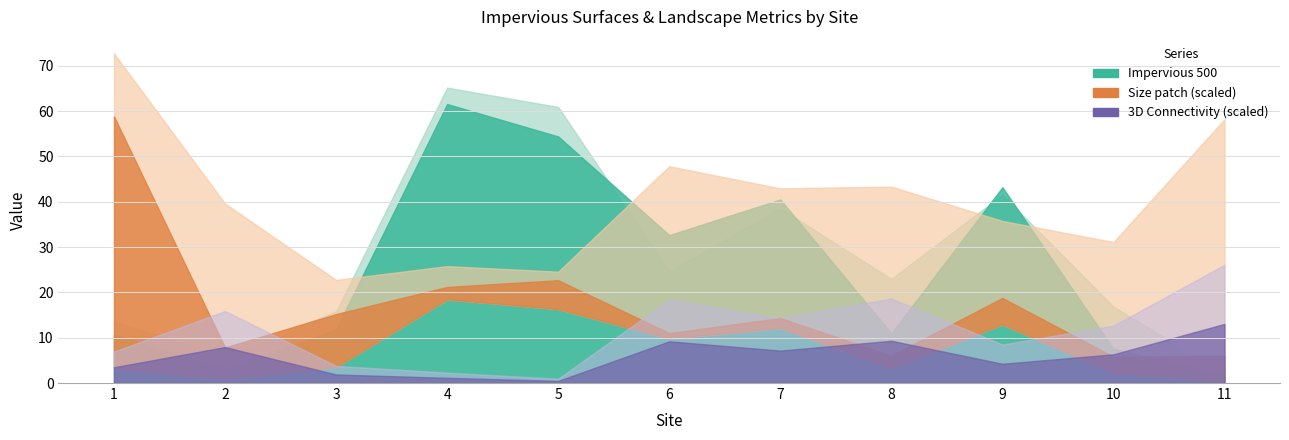

What is the minimum value shown in the chart?

0.2